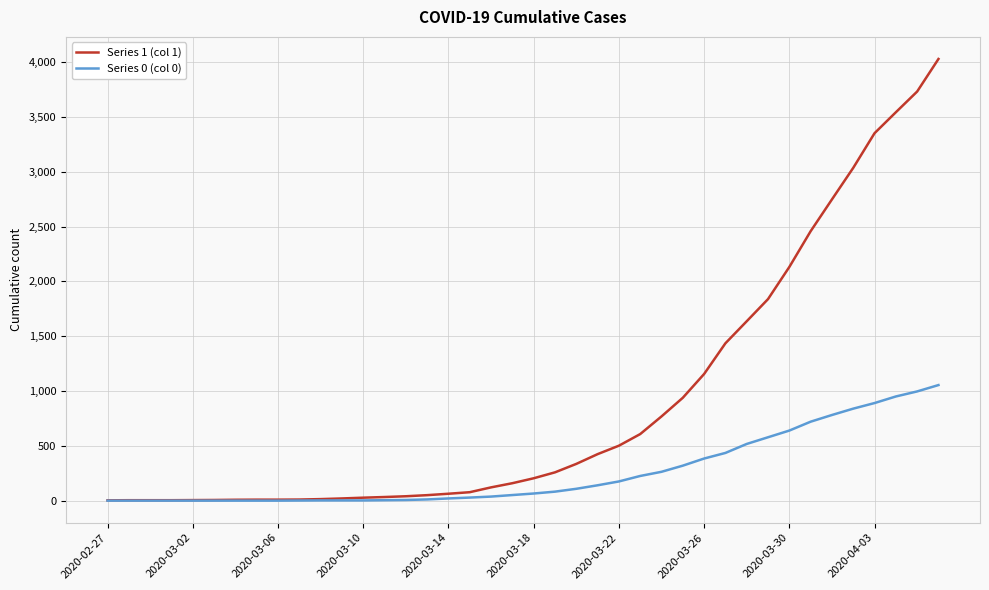

Which series has the largest total across all categories?

Series 1 (col 1)